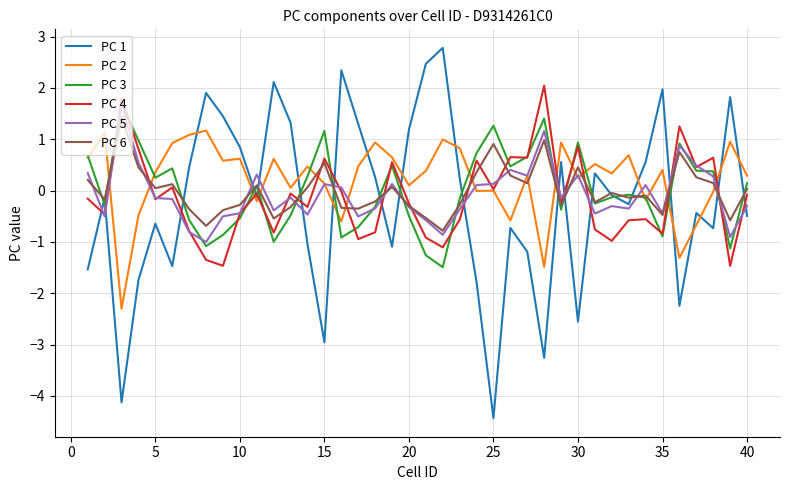

True or false: PC 2 and PC 1 intersect in this chart.

True